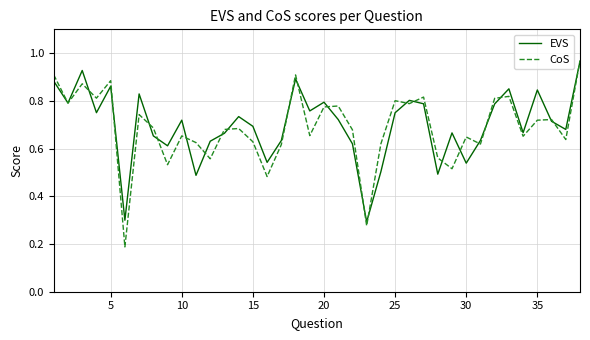

Which series has the largest range (max minus min)?

CoS